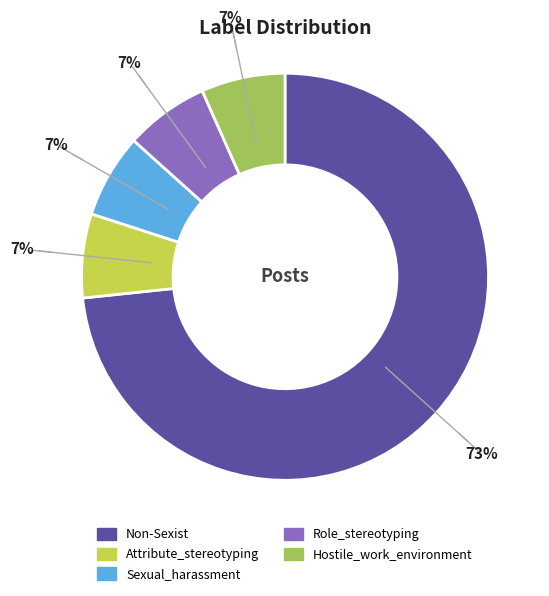

Do Attribute_stereotyping and Role_stereotyping together represent more than half of the pie?

No